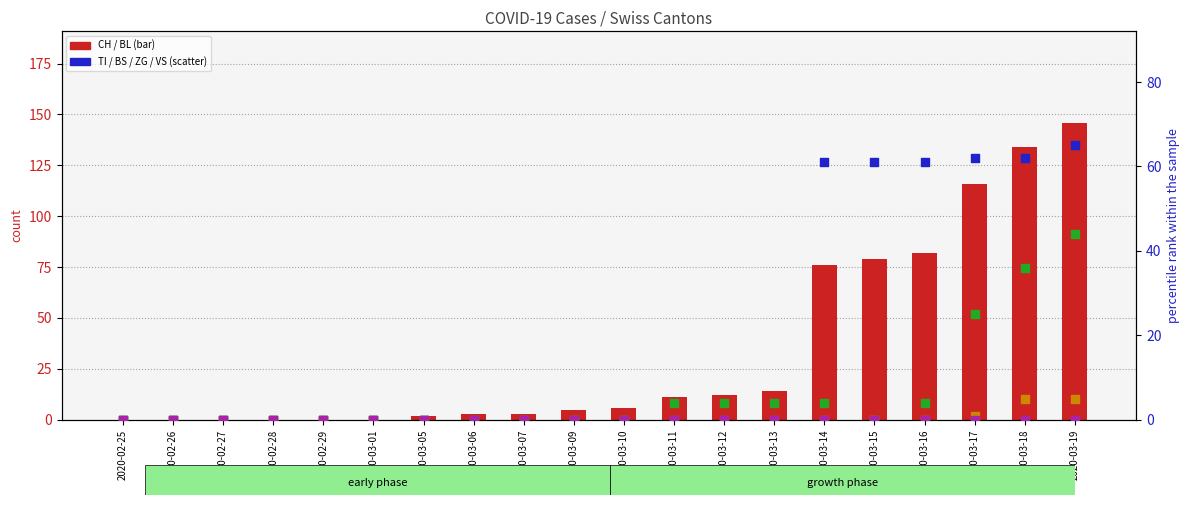

Which series reaches the minimum Y coordinate?

CH